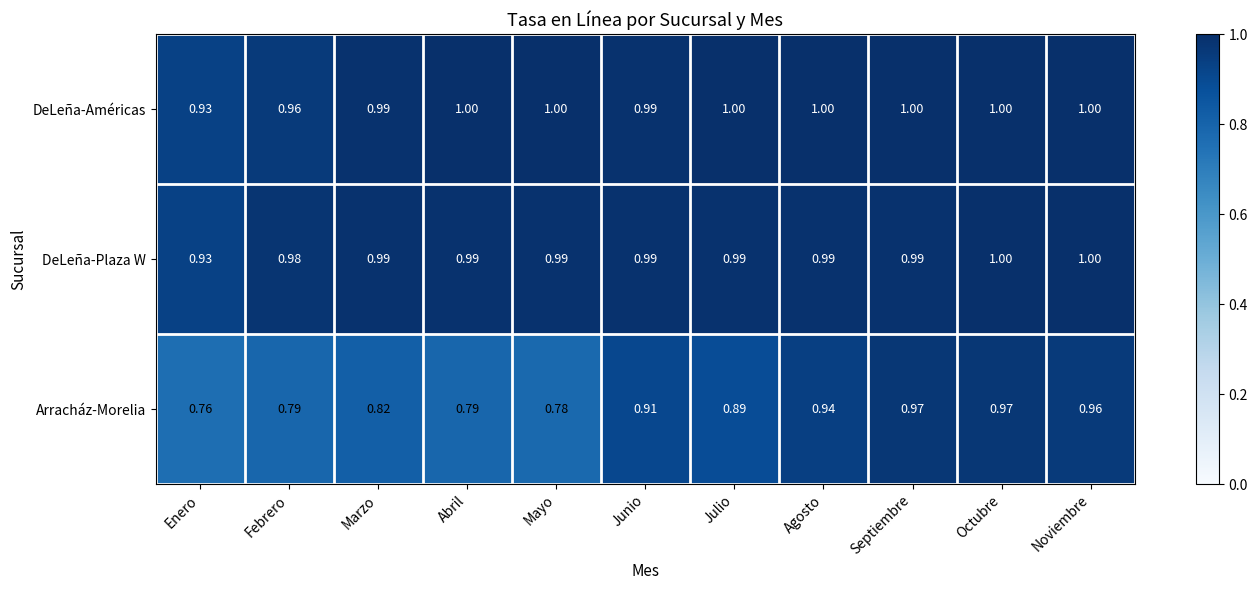

Which series has the largest total across all categories?

DeLeña-Américas